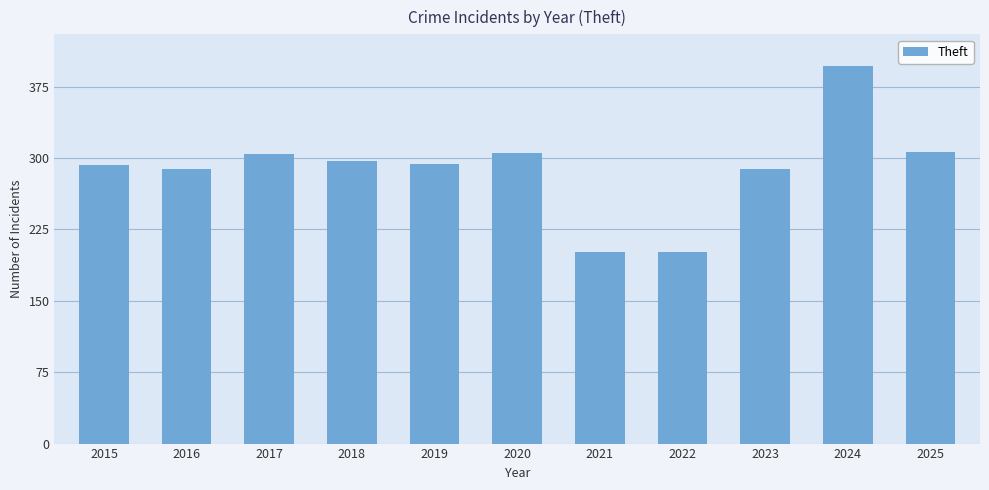

Which category has the highest value across all series?

2024